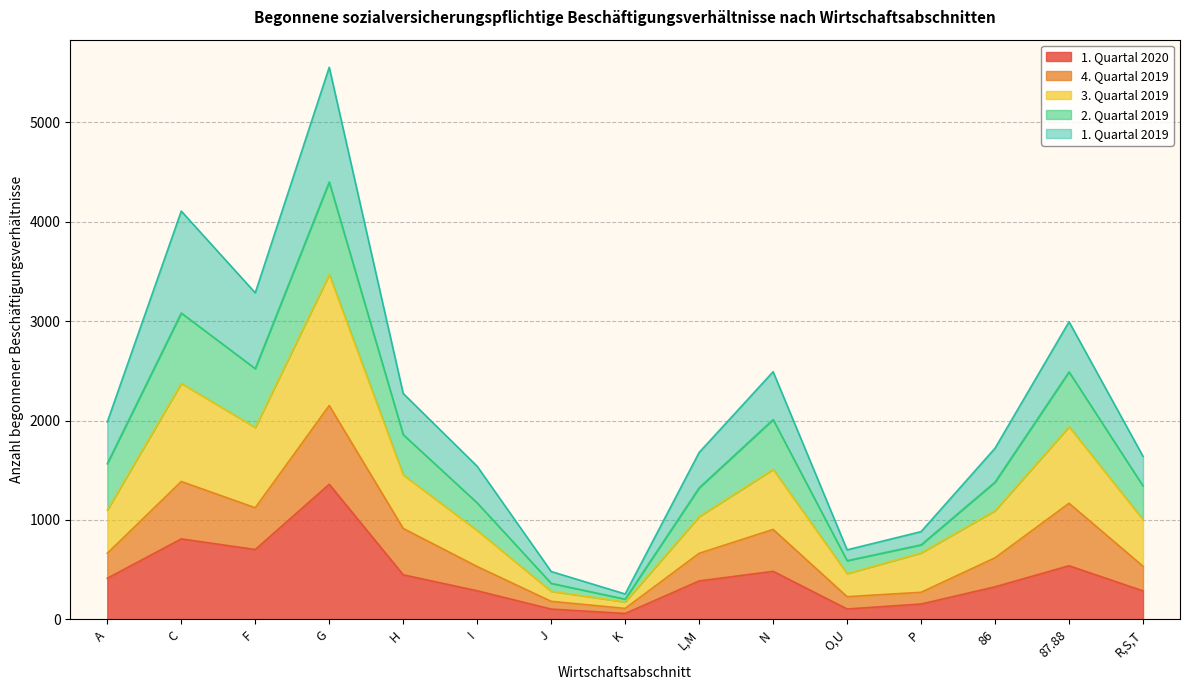

At which label does 1. Quartal 2020 reach its peak?

G